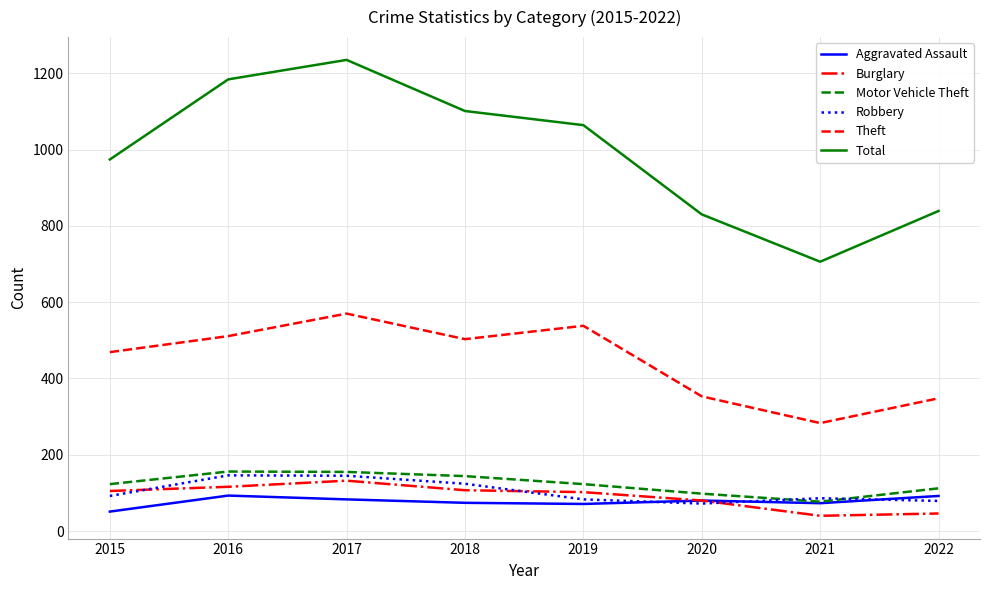

True or false: Theft and Aggravated Assault cross at least once.

False